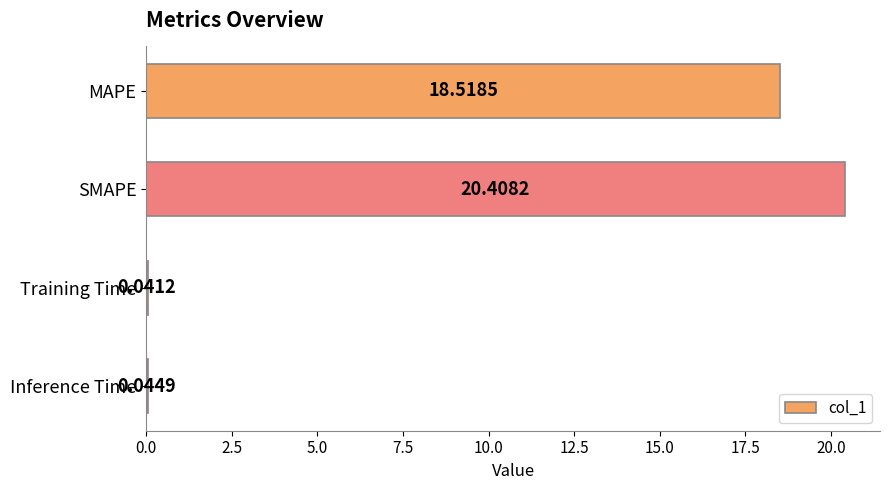

What is the sum of the values at SMAPE and Inference Time?

20.5